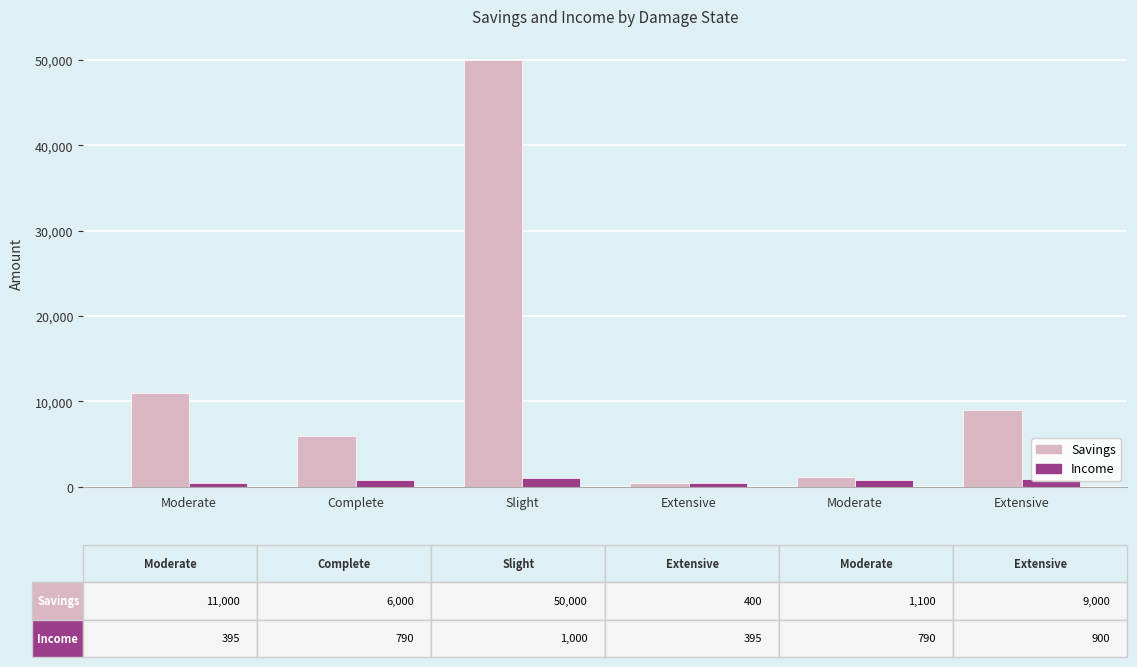

What is the sum of the Income values at Extensive and Slight?

1900